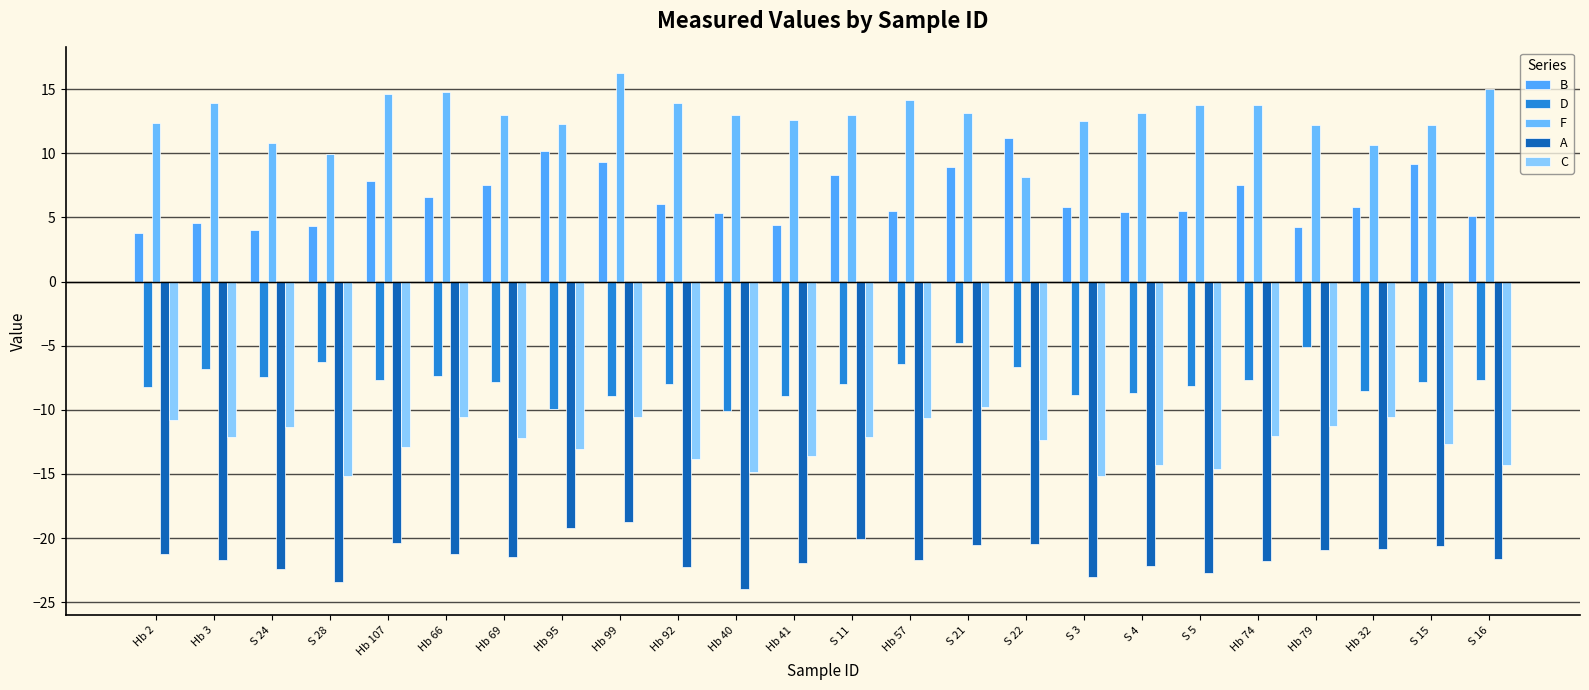

How many series are shown in this chart?

5